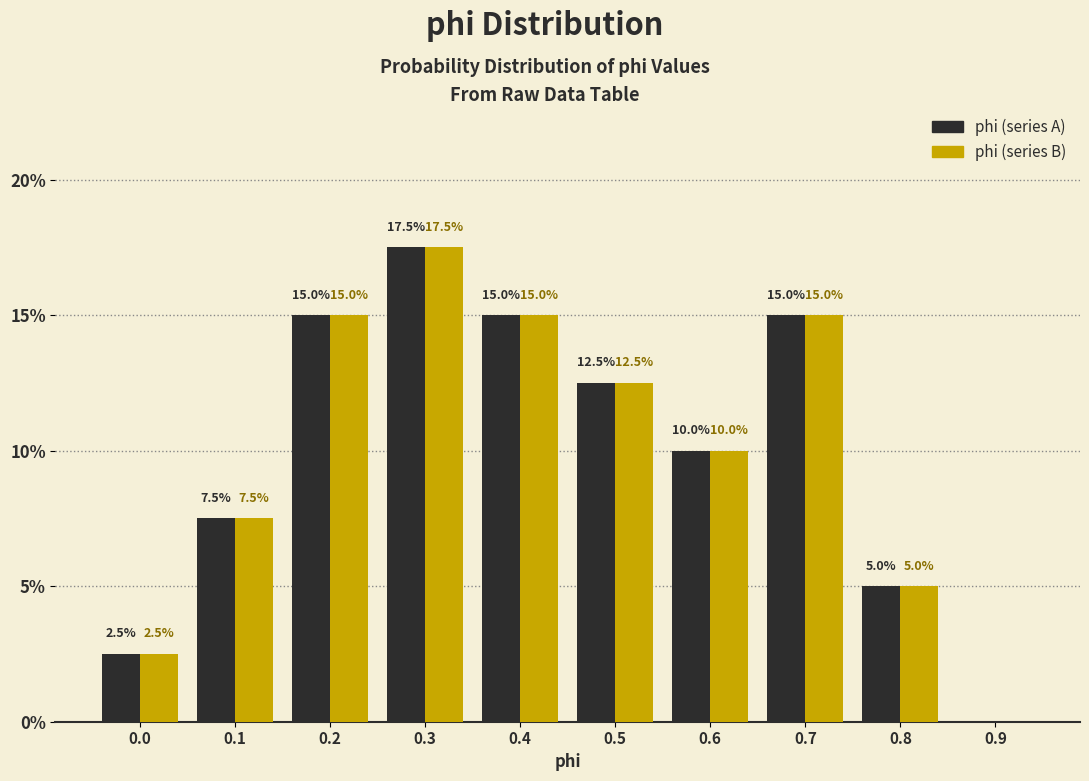

At which category is the sum across all series the highest?

0.3